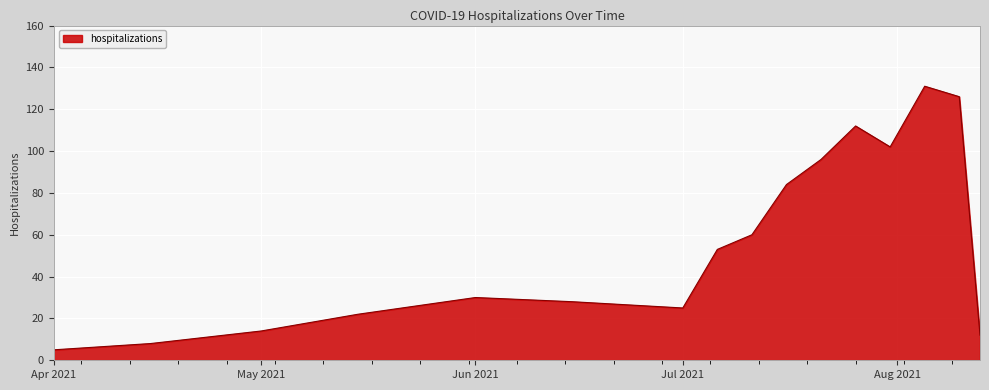

True or false: the data has more than 2 interior local peaks.

True